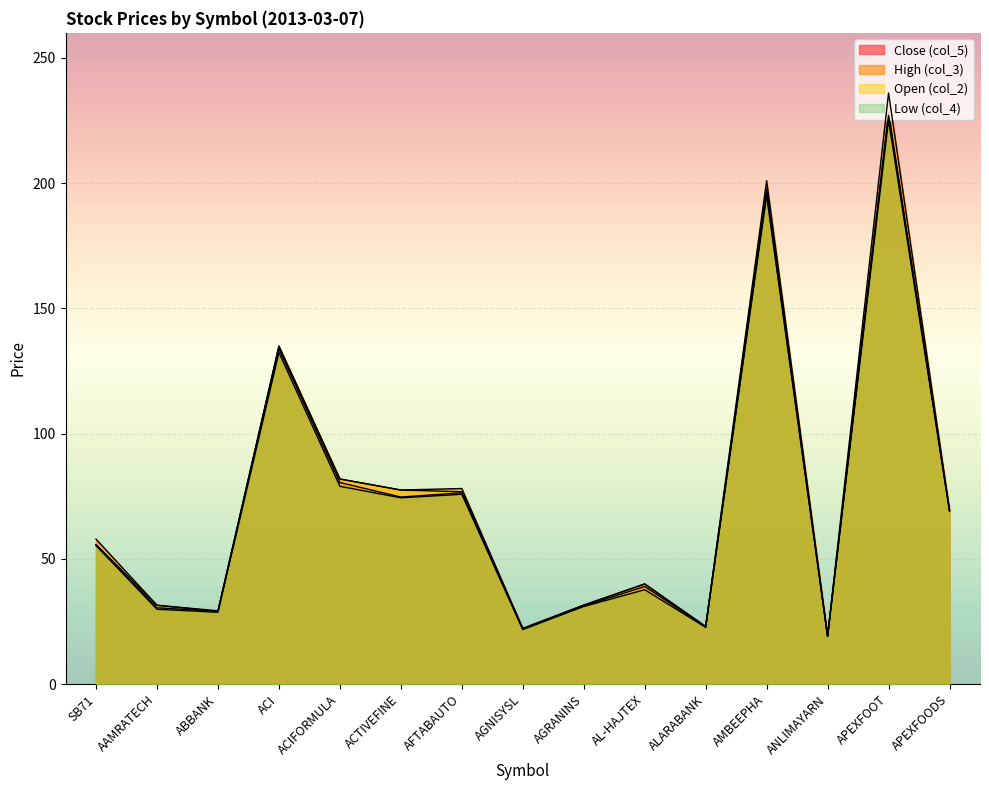

Is it true that Open (col_2) equals 22.1 at AGNISYSL?

True